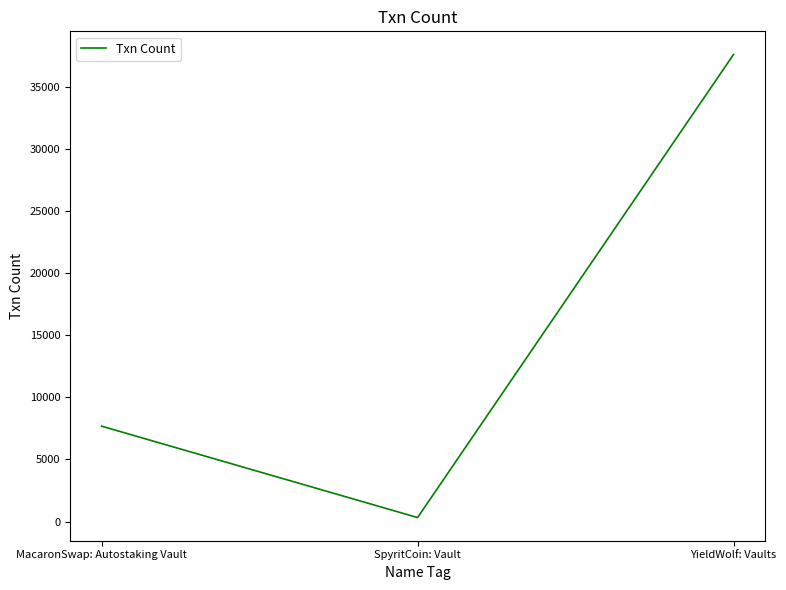

Reading left to right, extract all data points from this chart.

7675	318	37594